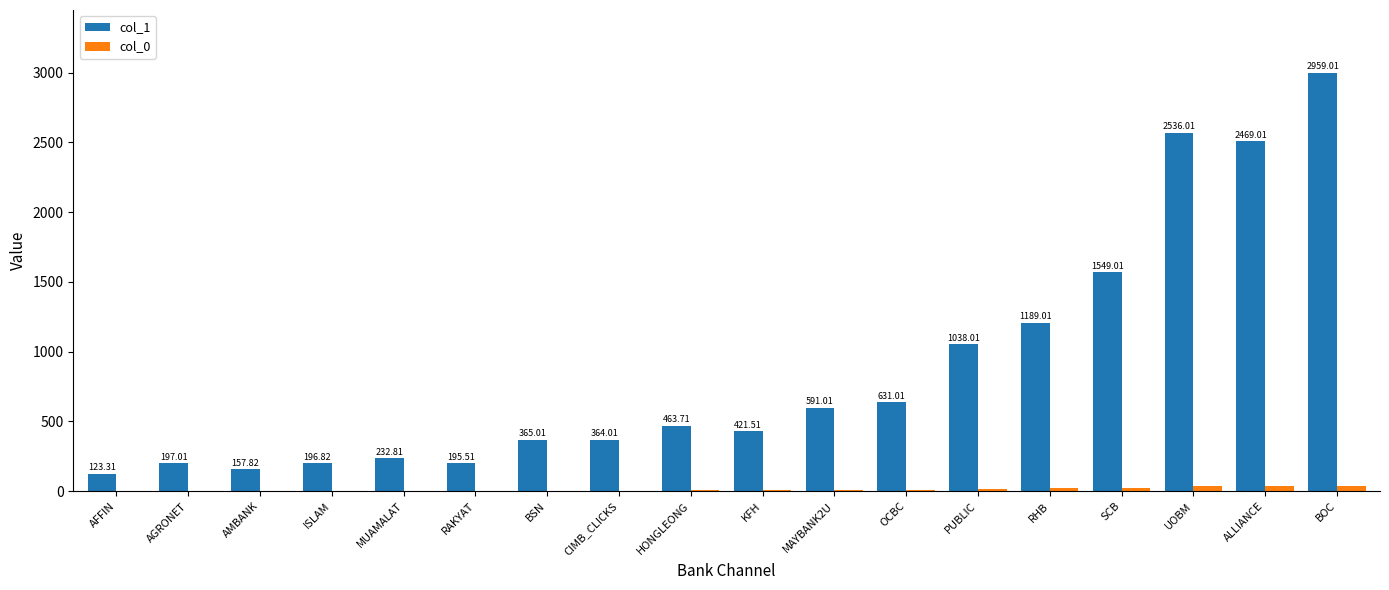

Does the chart contain stacked bars?

No